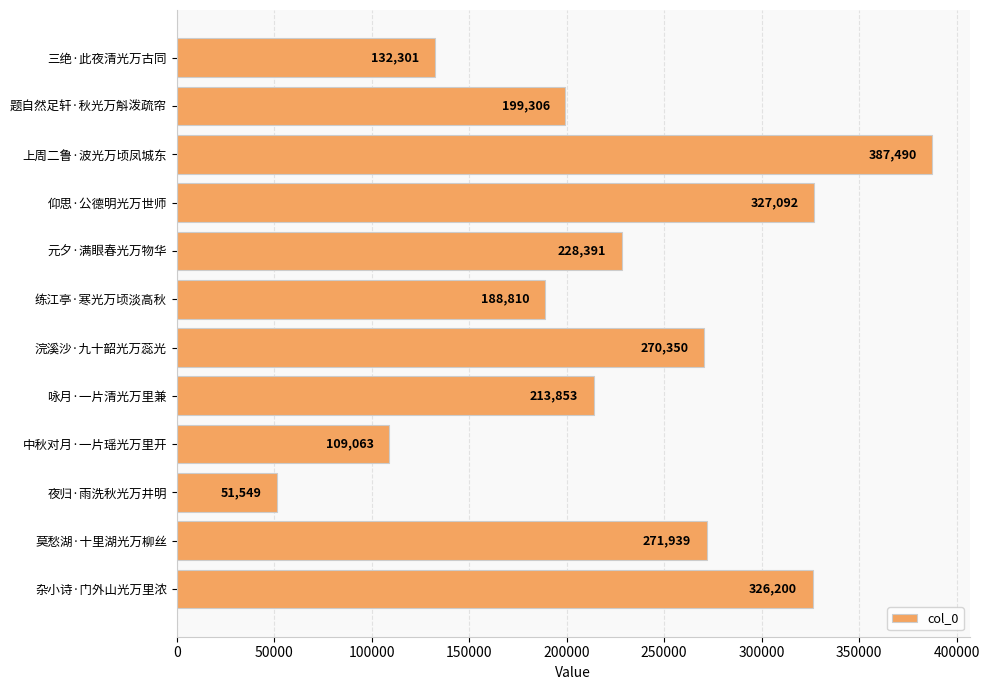

What is the difference between the values at 三绝·此夜清光万古同 and 杂小诗·门外山光万里浓?

193899